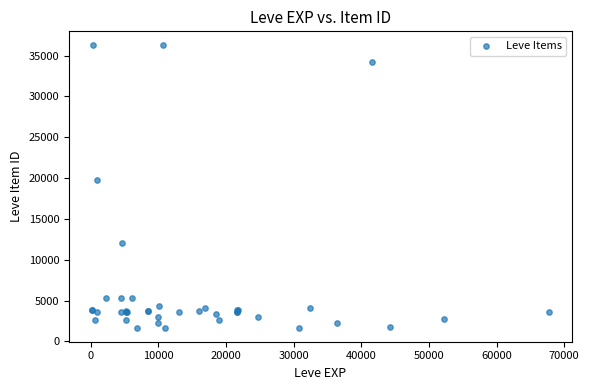

What Y value in the scatter plot is closest to 18967?

19744